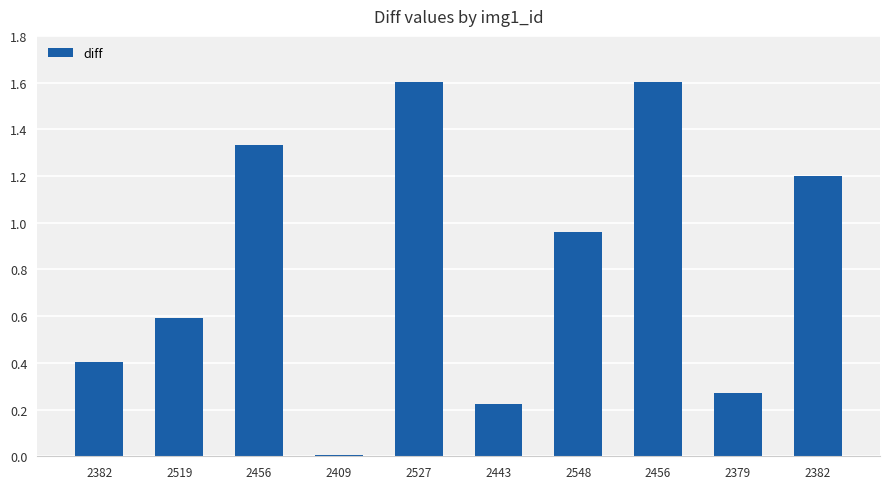

Count the number of data series in this chart.

1